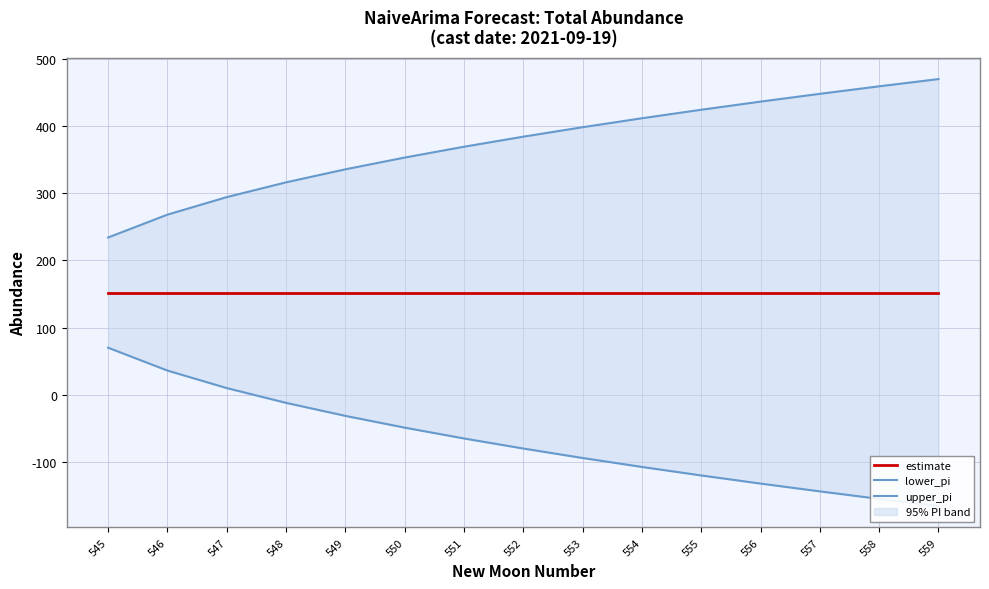

How many categories are shown in the chart?

15